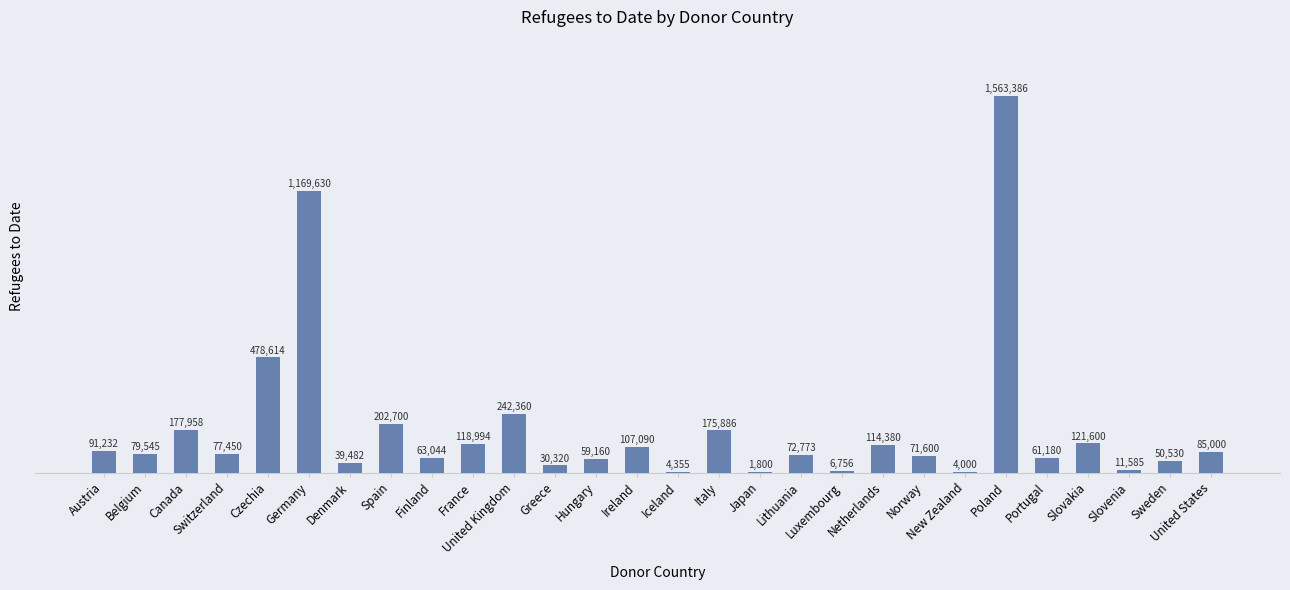

At which label is the value closest to 782593?

Czechia